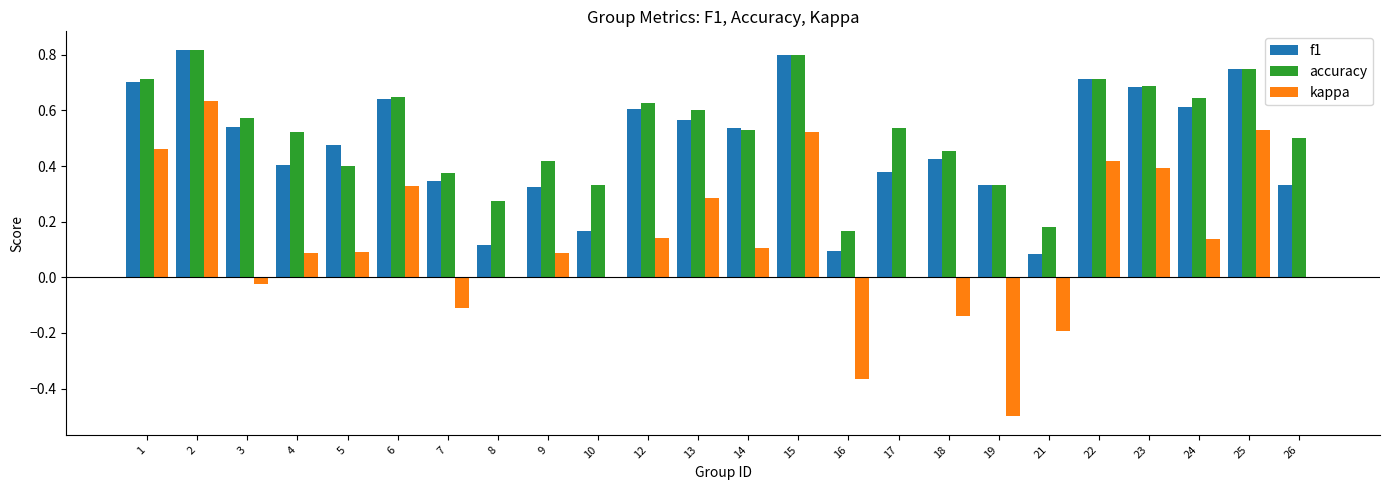

Is the value of f1 at 8 greater than the value of accuracy at 22?

No